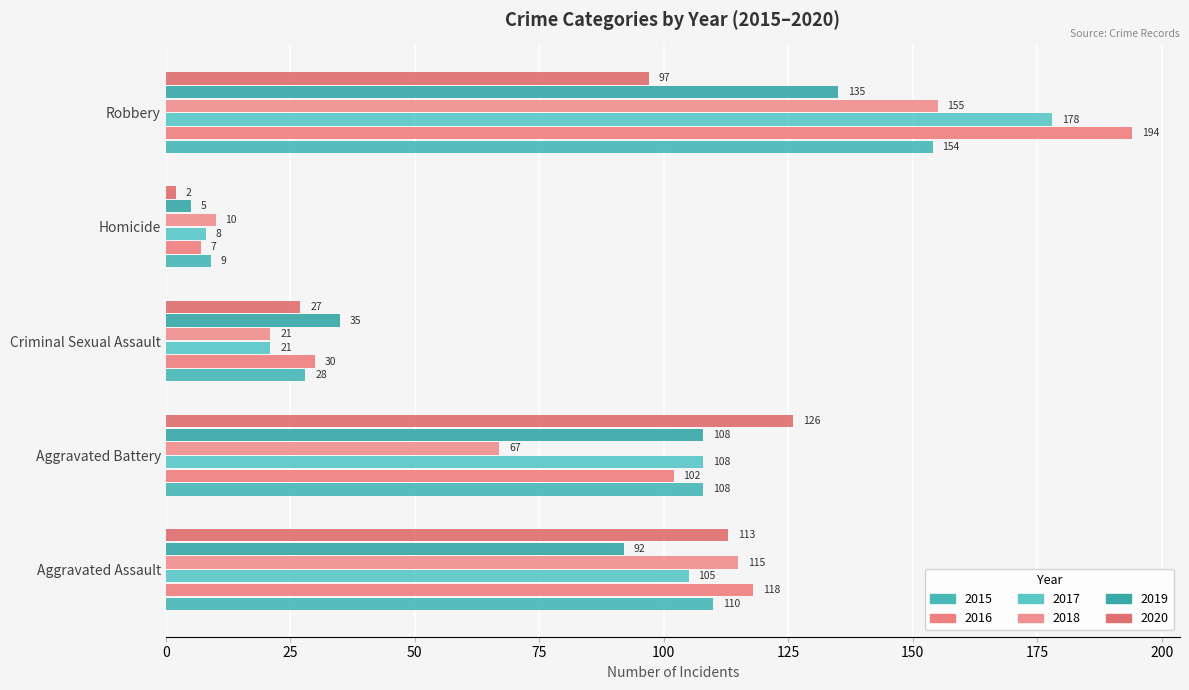

Which series has the largest total across all categories?

2016